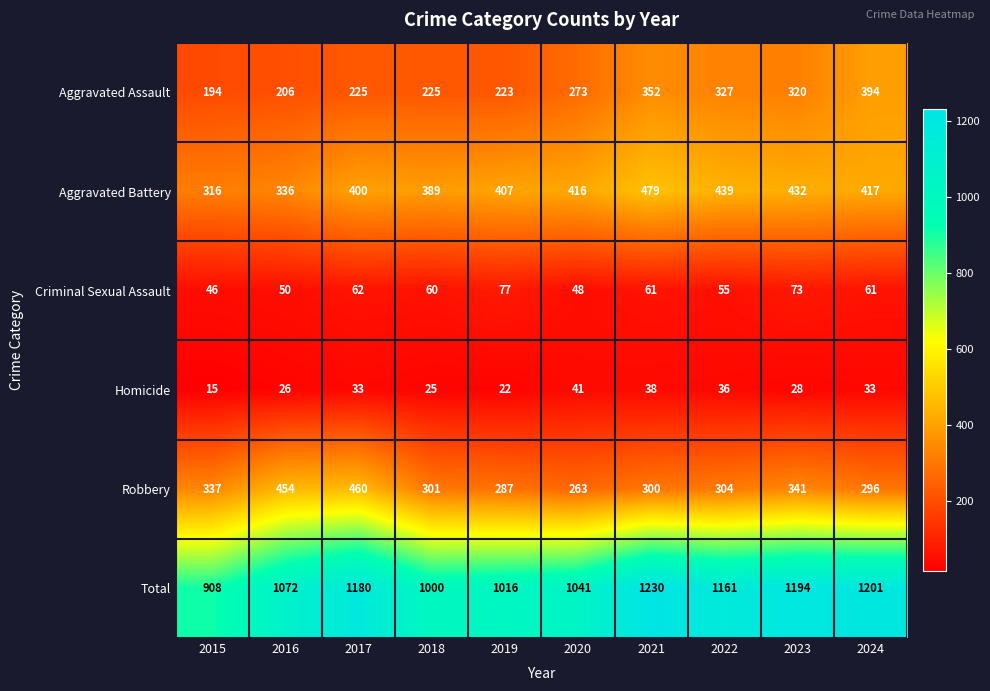

What is the sum of all Aggravated Assault values?

2739